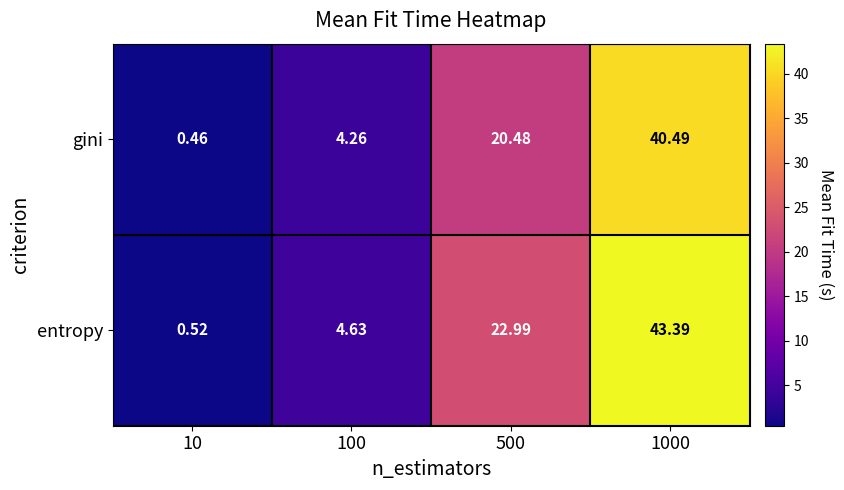

Which series changed the most between 100 and 1000?

entropy